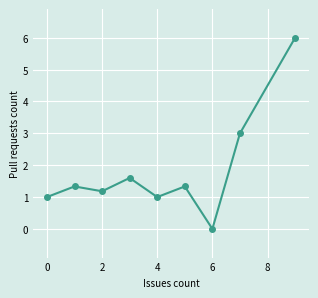

Does the chart display data point markers on the line(s)?

Yes